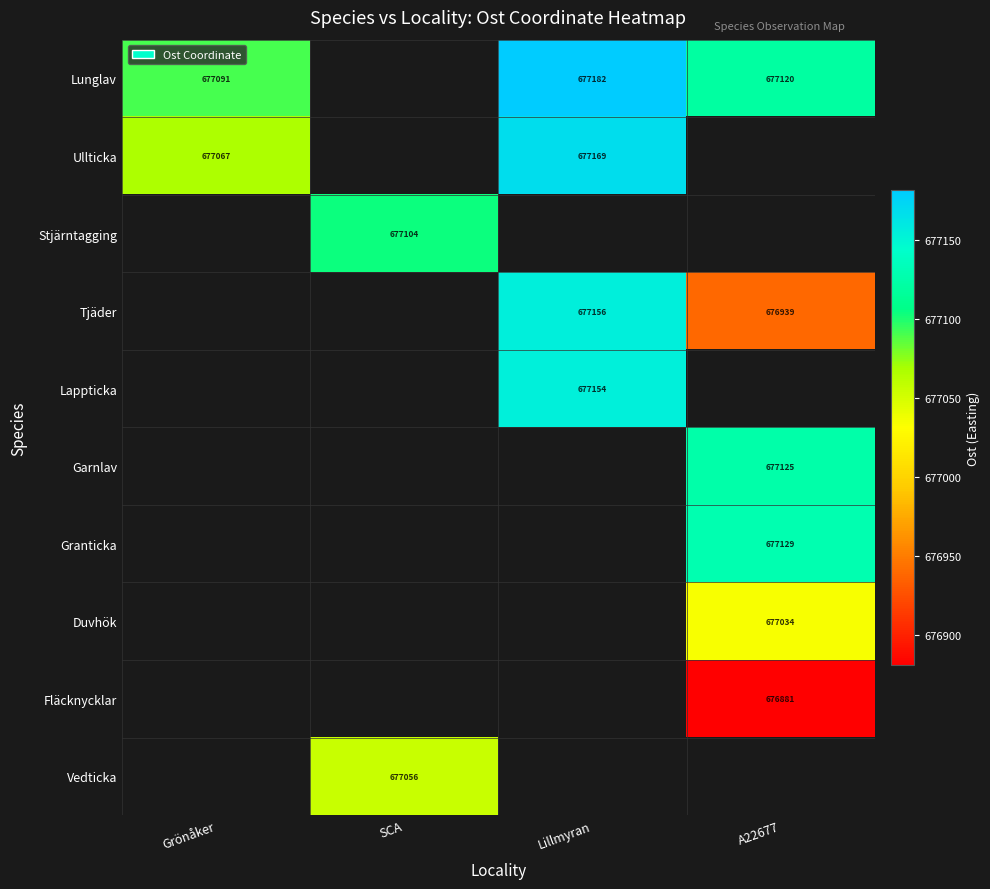

True or false: Ullticka has a value of 677169 at Lillmyran.

True